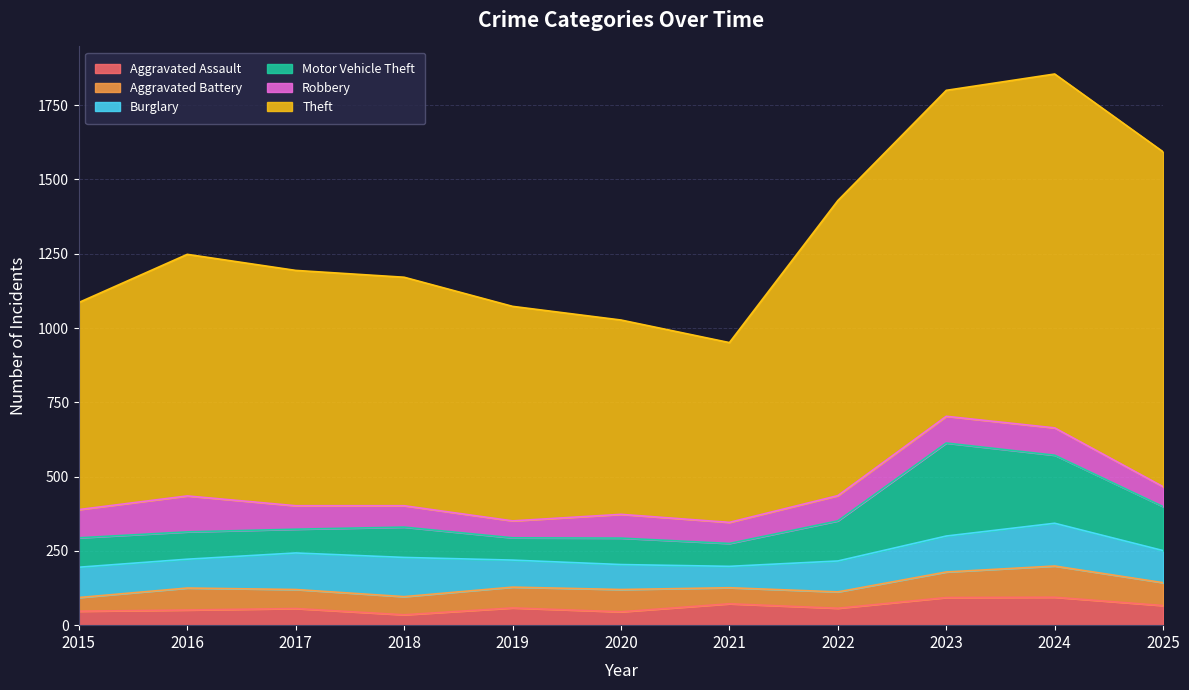

Does the chart have visible grid lines?

Yes